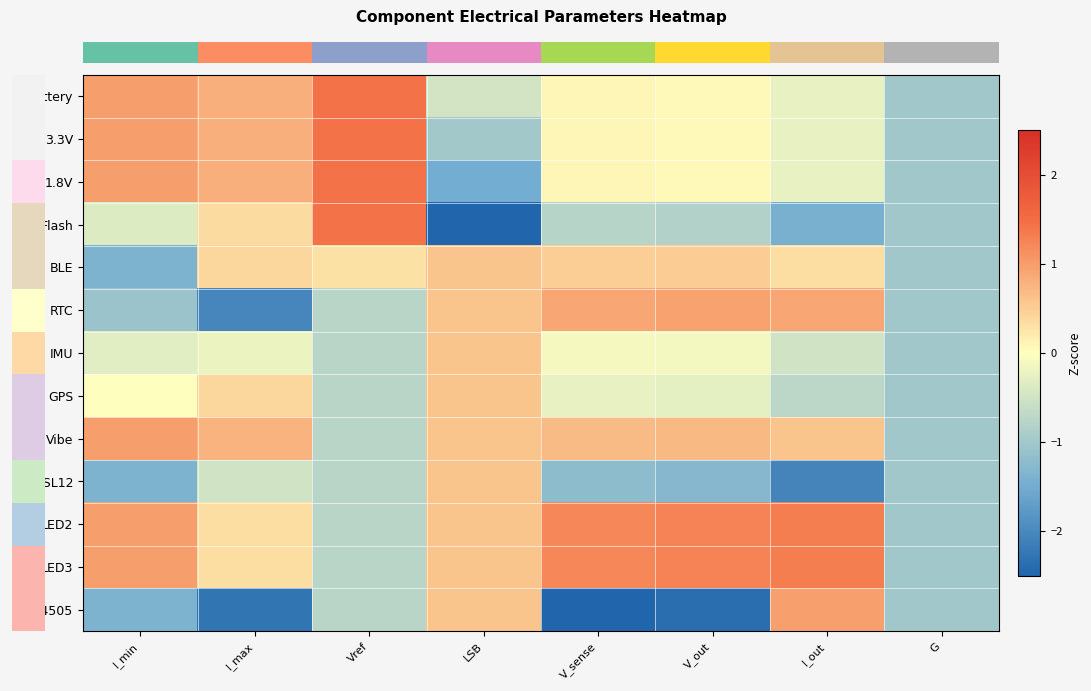

How many categories are shown in the chart?

8